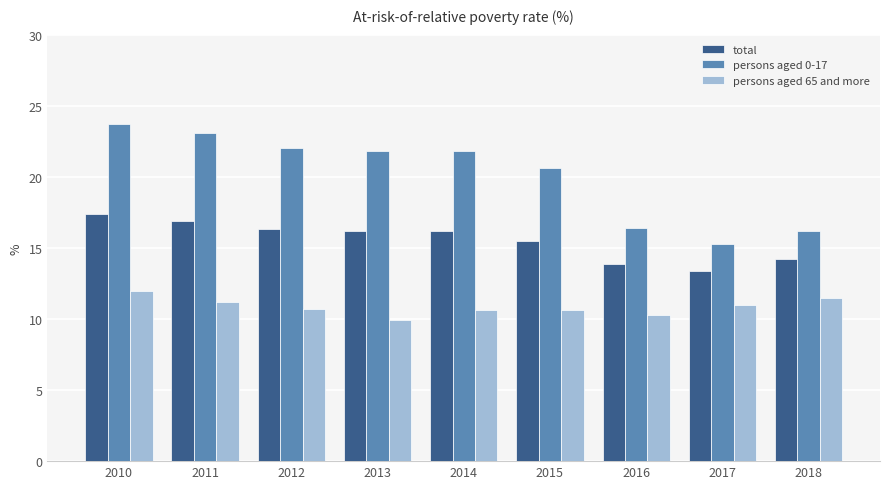

At which label does persons aged 65 and more reach its peak?

2010